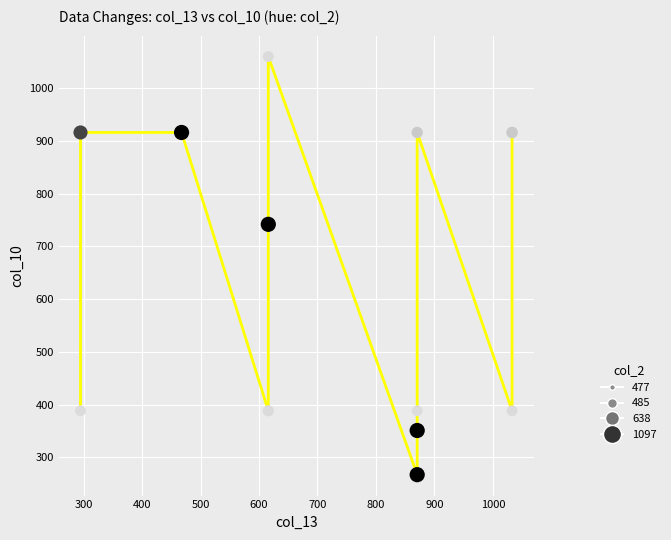

What Y value in the scatter plot is closest to 663?

741.9